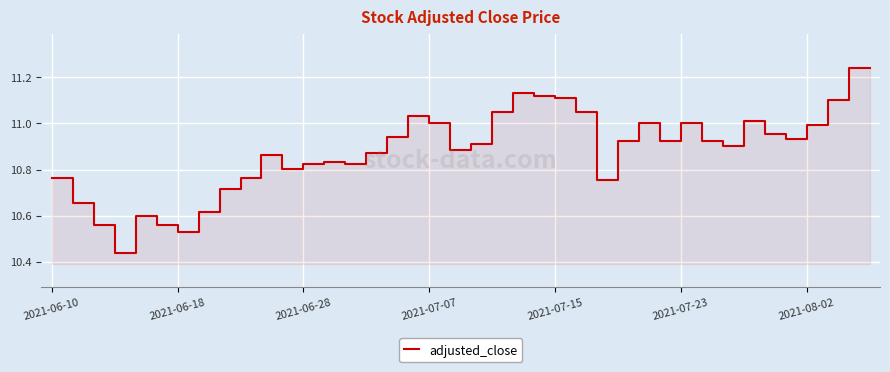

How many lines are shown in the chart?

1